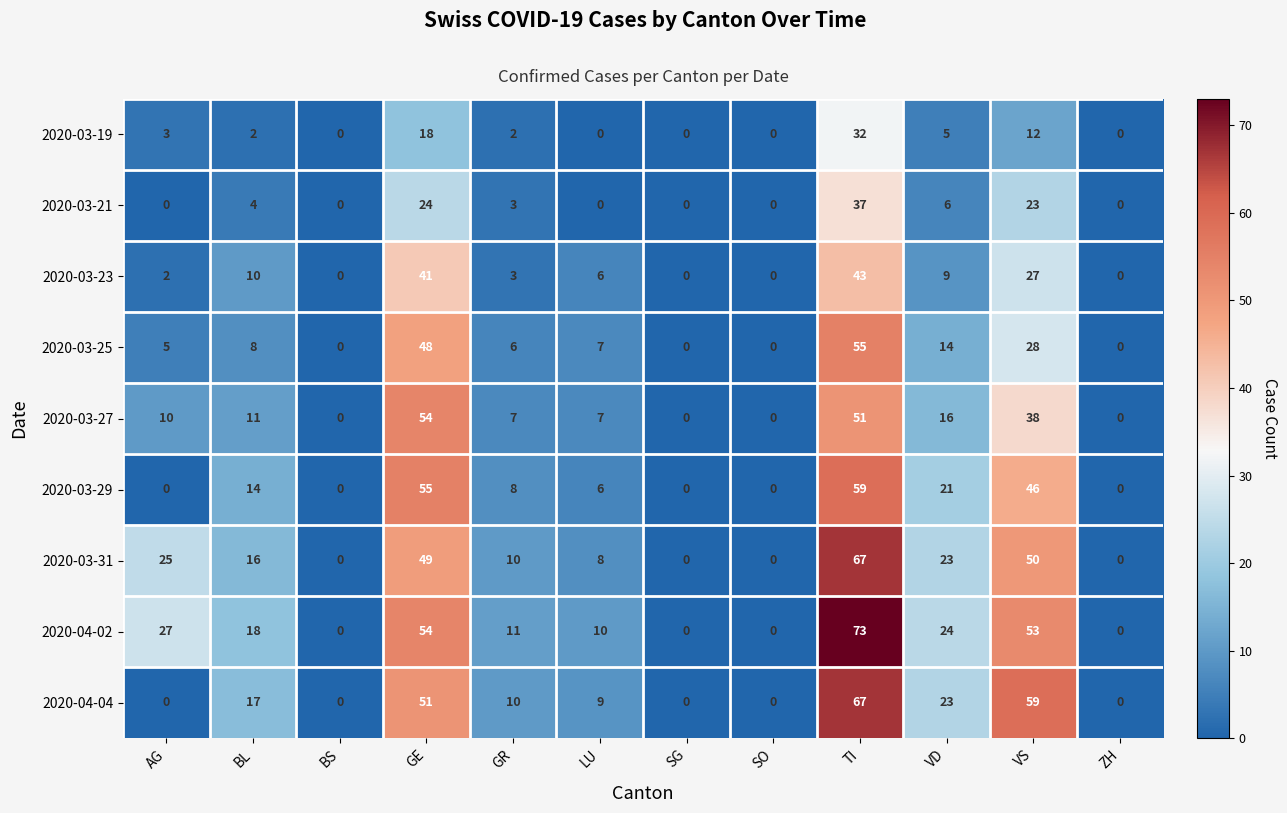

What is the greatest value displayed?

73